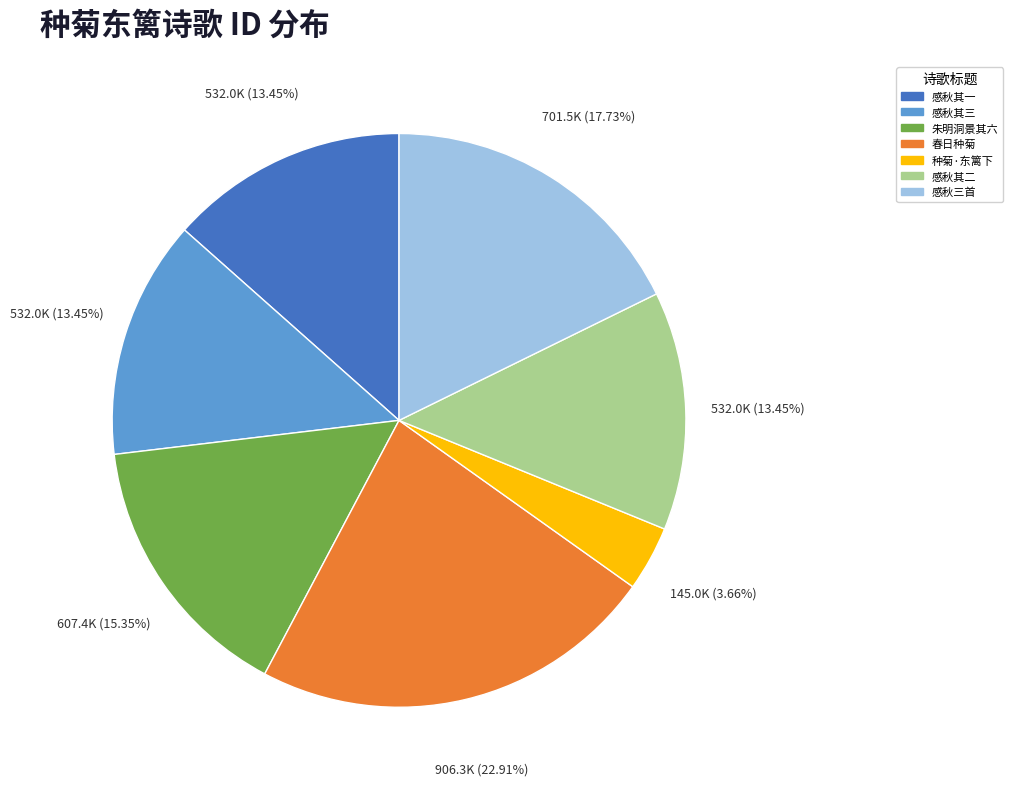

What is the ratio of the value at 春日种菊 to the value at 感秋其三?

1.7